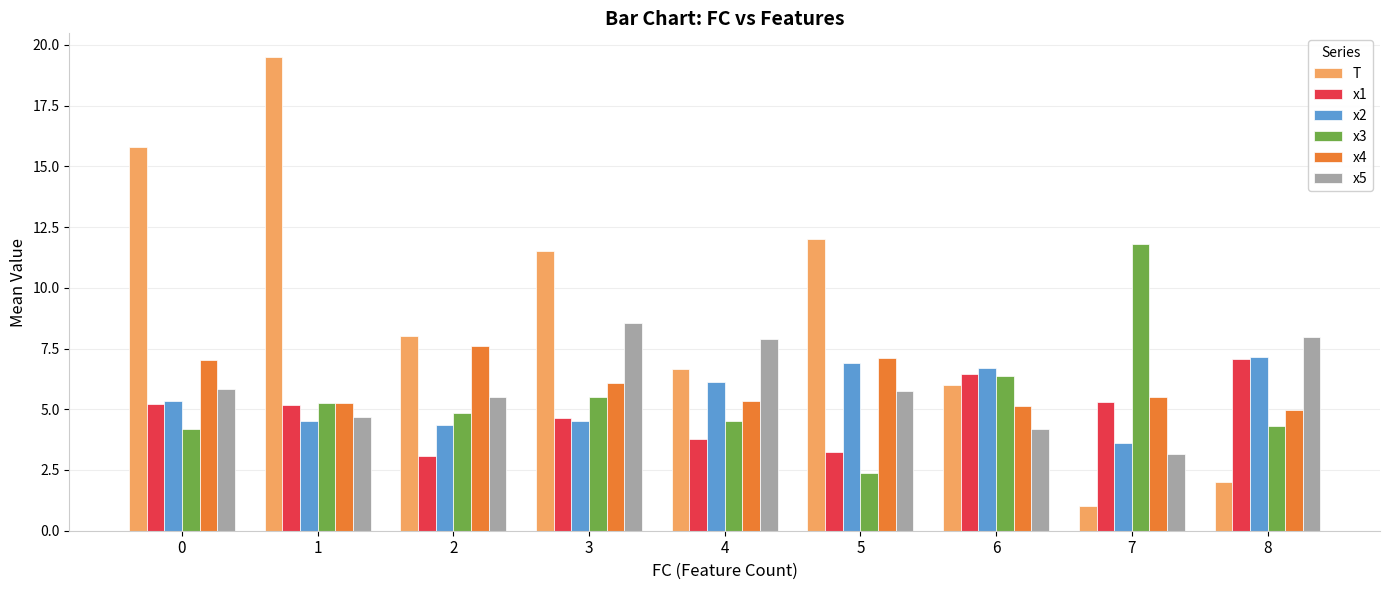

Are the bars horizontal?

No